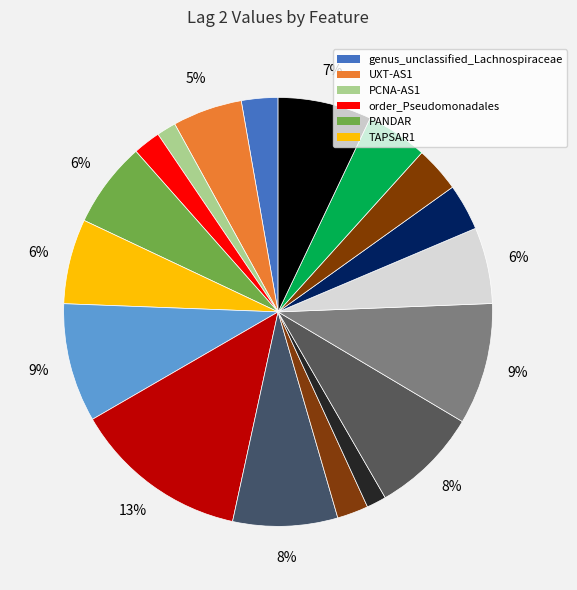

How many segments does this pie chart have?

18